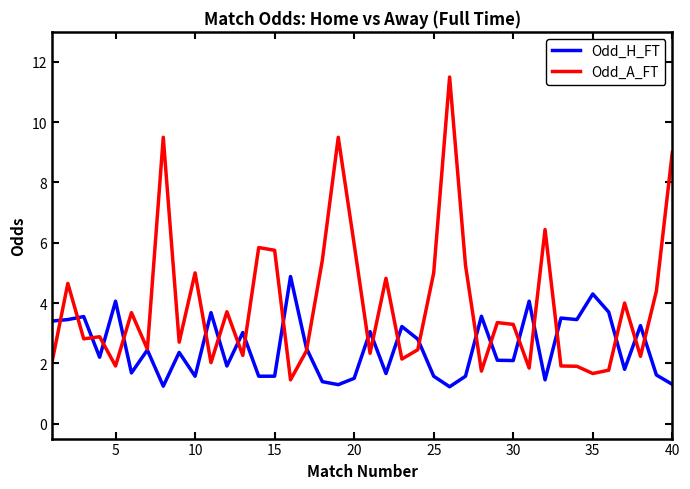

Which series has the widest spread of values?

Odd_A_FT